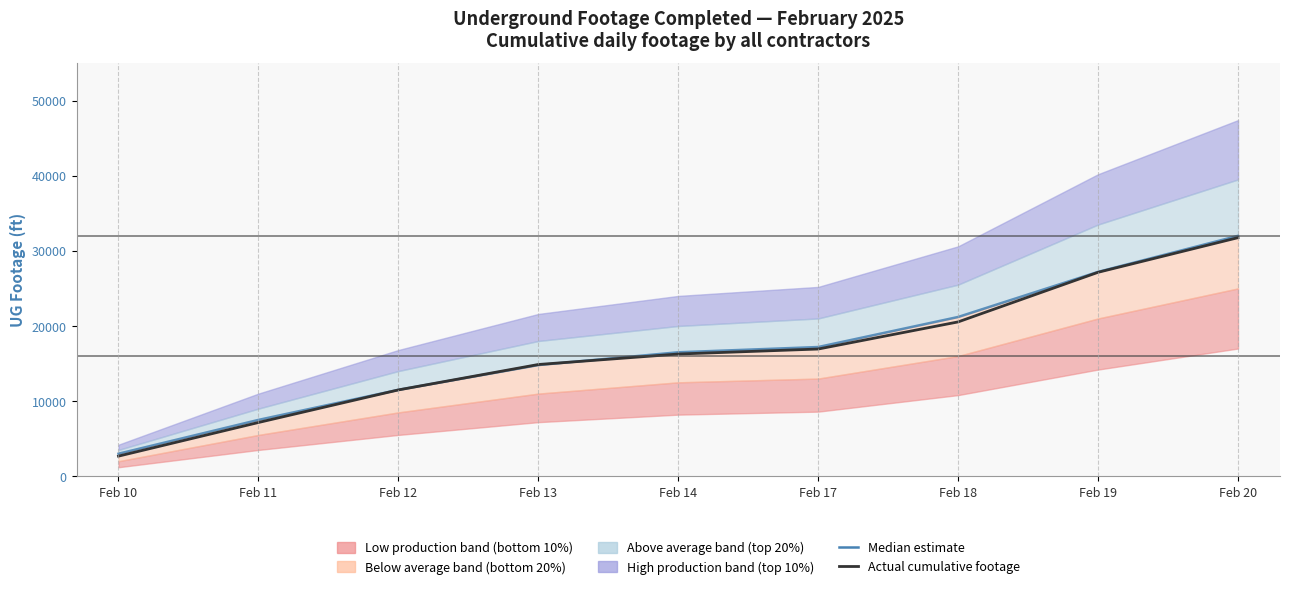

Where do Actual cumulative footage and Median estimate first cross each other?

Feb 12 and Feb 13